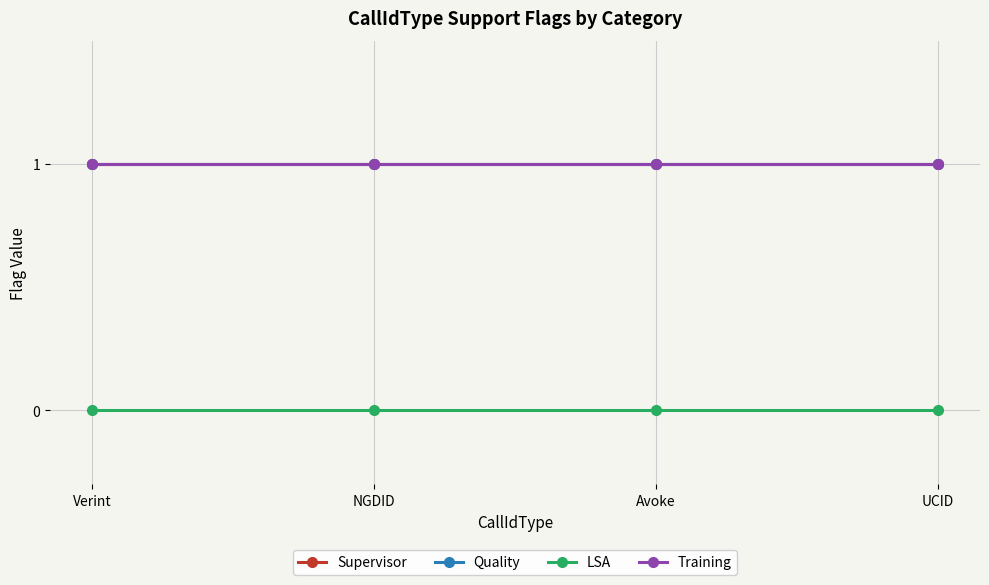

True or false: Supervisor and LSA cross at least once.

False